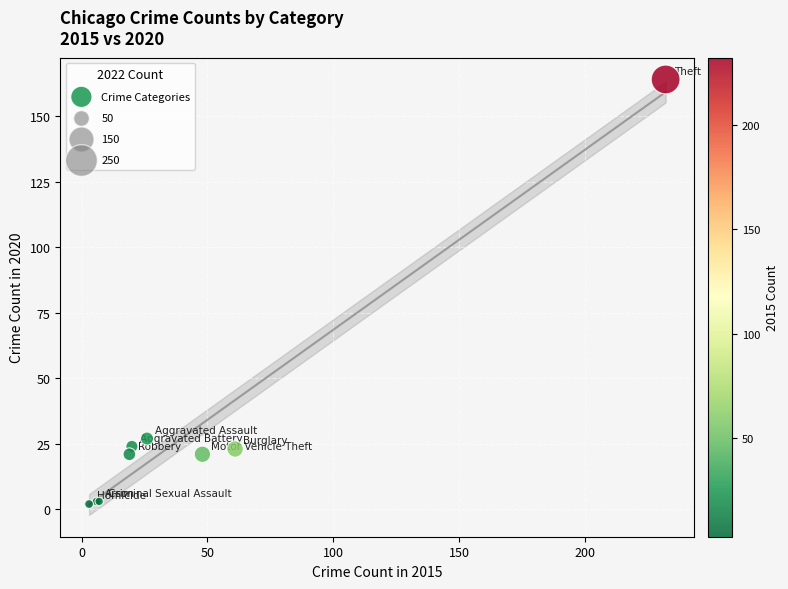

What Y value in the scatter plot is closest to 83?

27